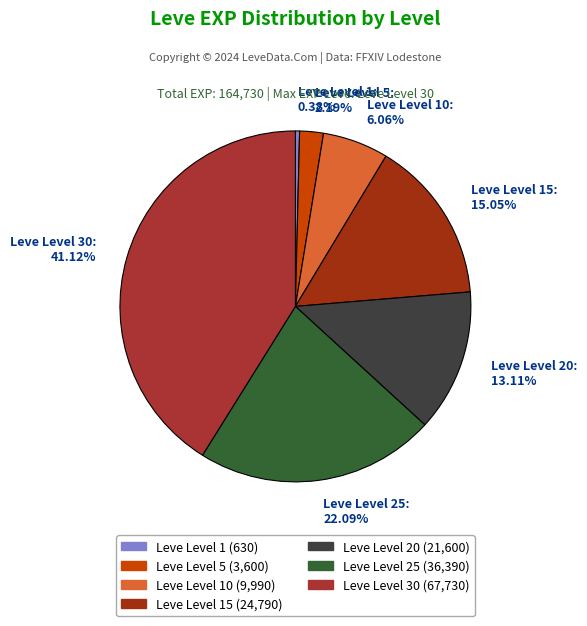

Between Leve Level 30: 41.12% and Leve Level 20: 13.11%, which is larger?

Leve Level 30: 41.12%